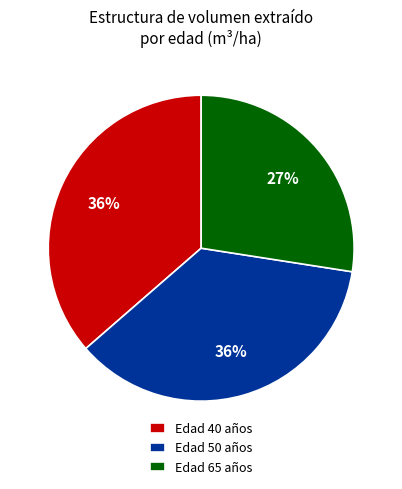

Do Edad 50 años and Edad 65 años together represent more than half of the pie?

Yes